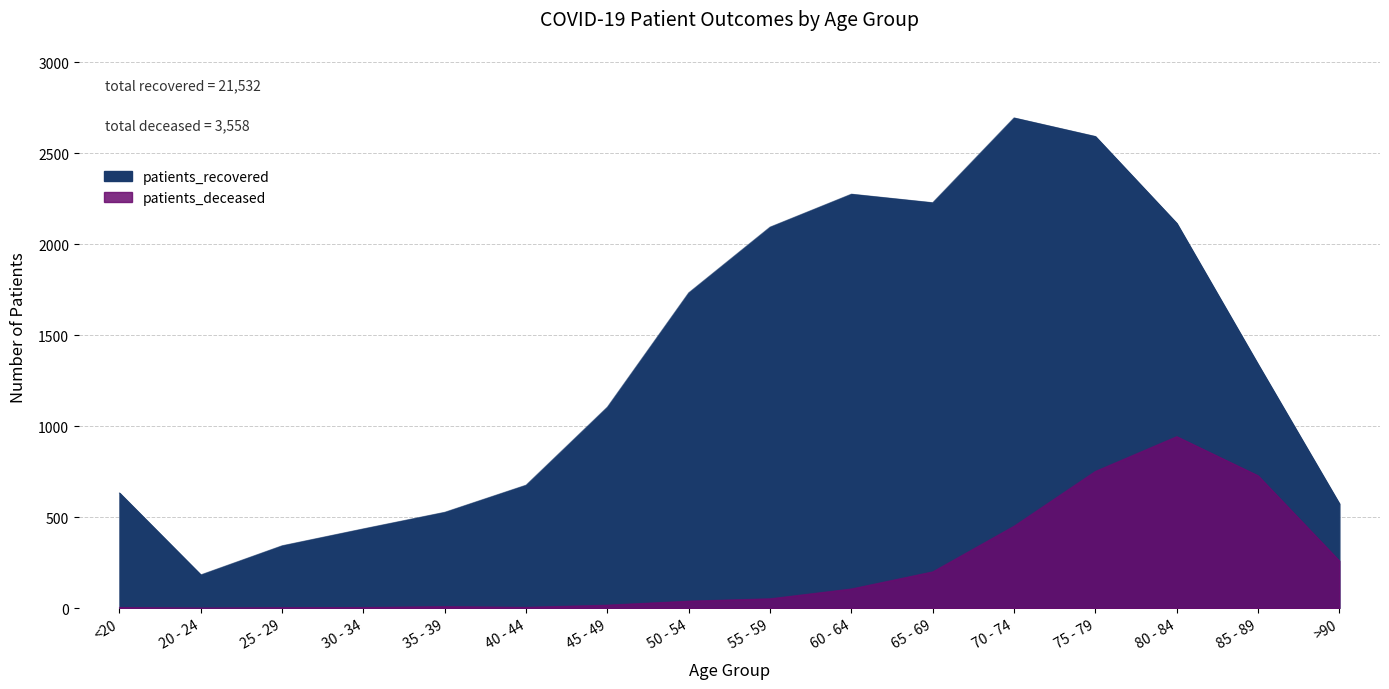

What are all the series names shown in the legend?

patients_recovered, patients_deceased